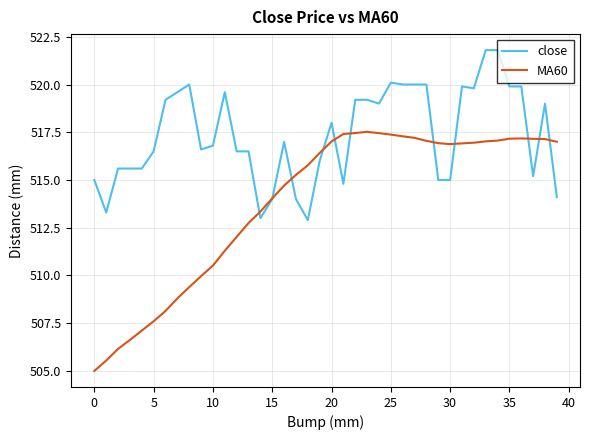

Which series has the largest total across all categories?

close